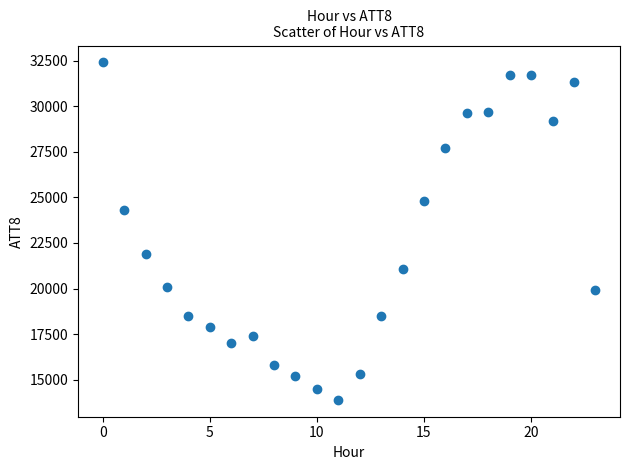

What is the range of Y values (max minus min)?

18500